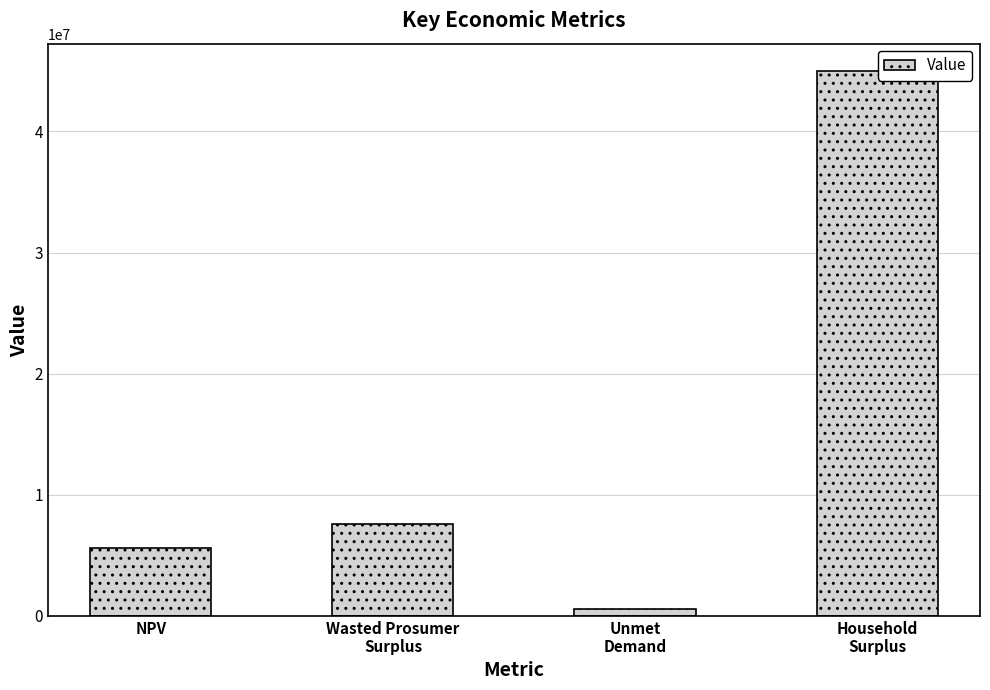

What is the sum of all values?

58801102.2